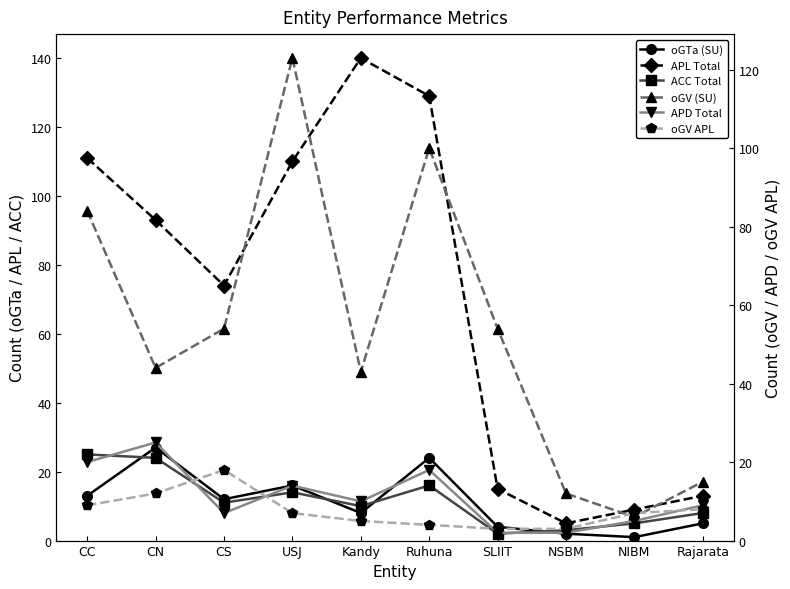

How many data points in ACC Total are less than 11?

5